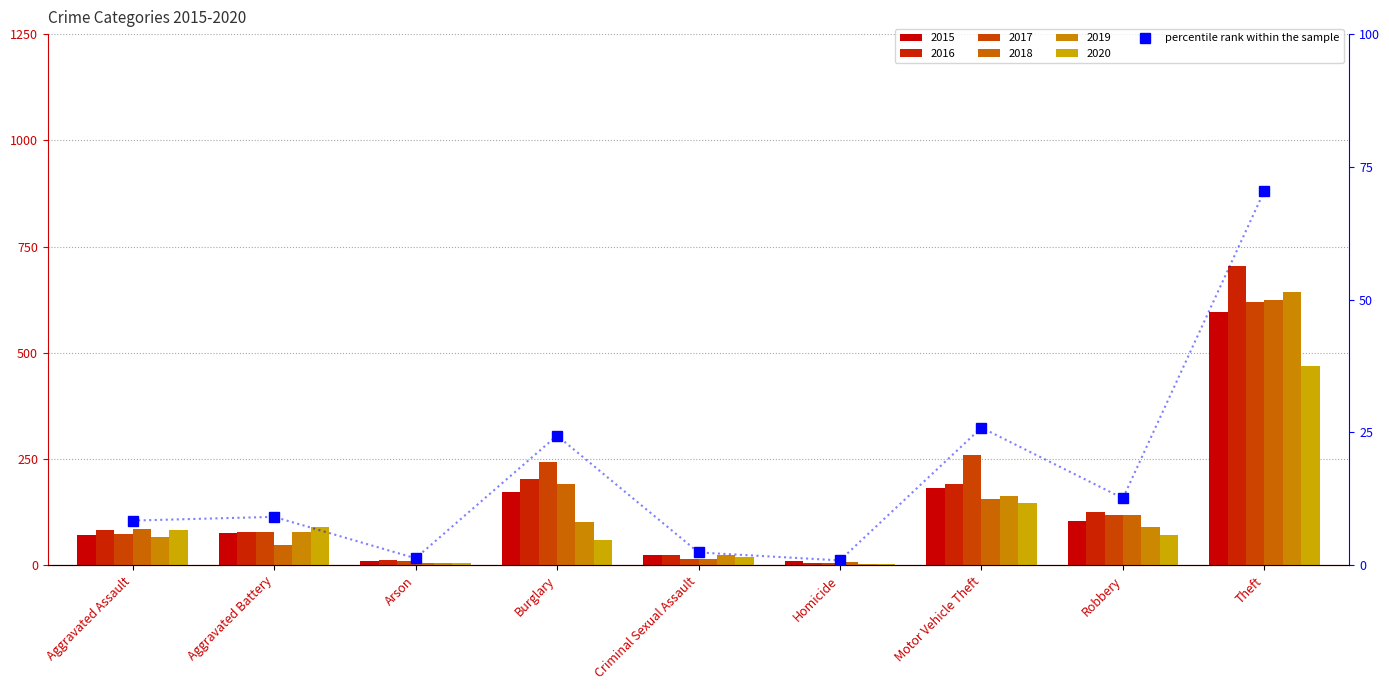

Approximately how many times larger is the value at Homicide compared to Arson?

0.7